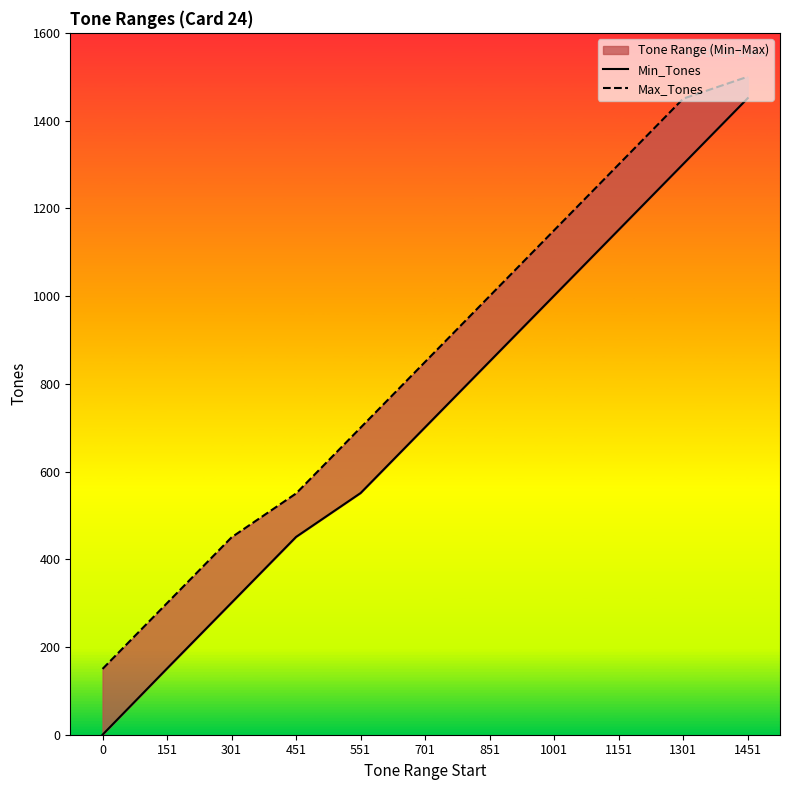

How many data points does each series have?

11